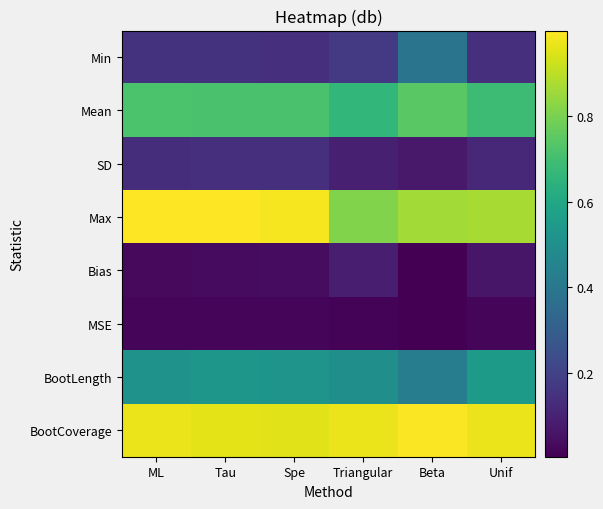

List the series in order of their peak value, lowest first.

MSE, Bias, SD, Min, BootLength, Mean, BootCoverage, Max